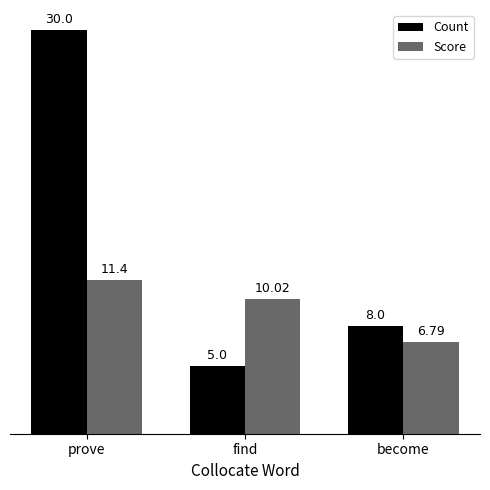

What position from the left is become?

3